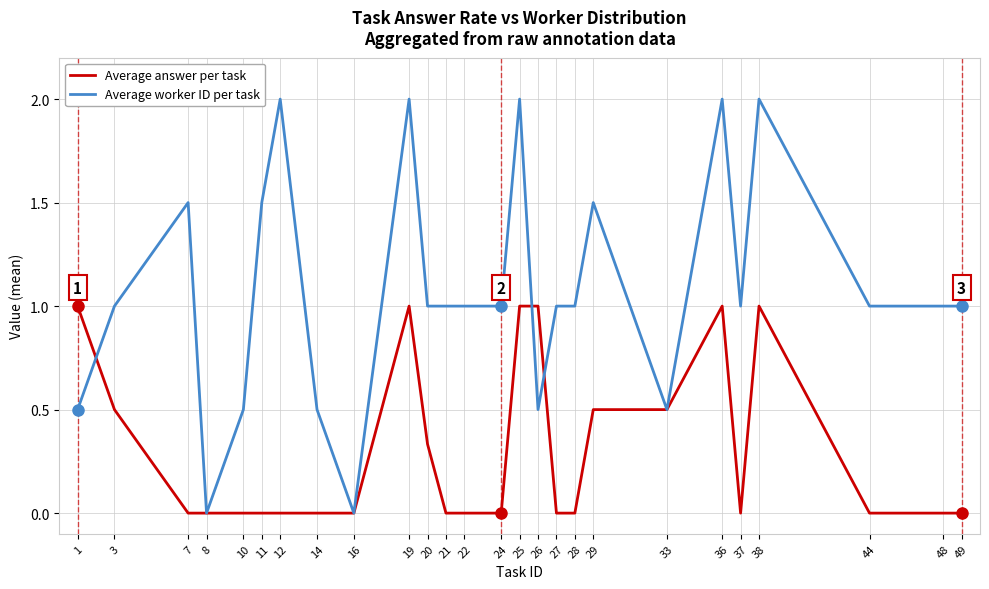

After their last crossing, which series has the higher values: Average worker ID per task or Average answer per task?

Average worker ID per task